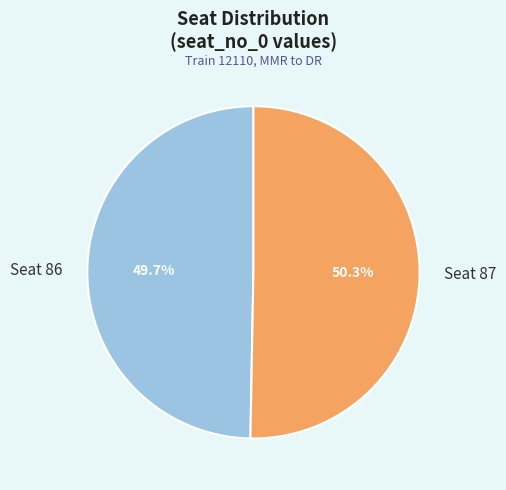

Which has a higher value, Seat 86 or Seat 87?

Seat 87